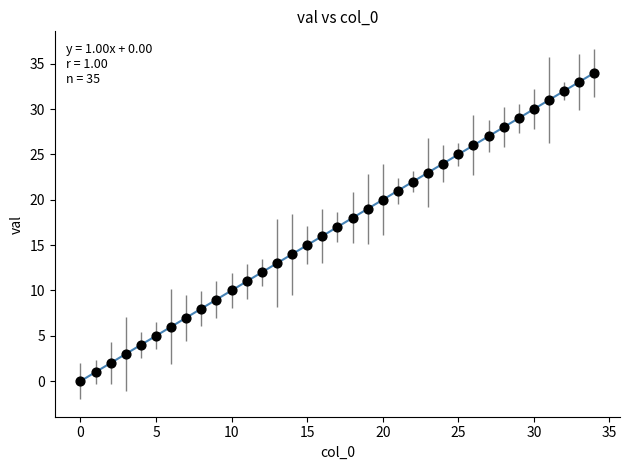

What is the range of Y values (max minus min)?

34